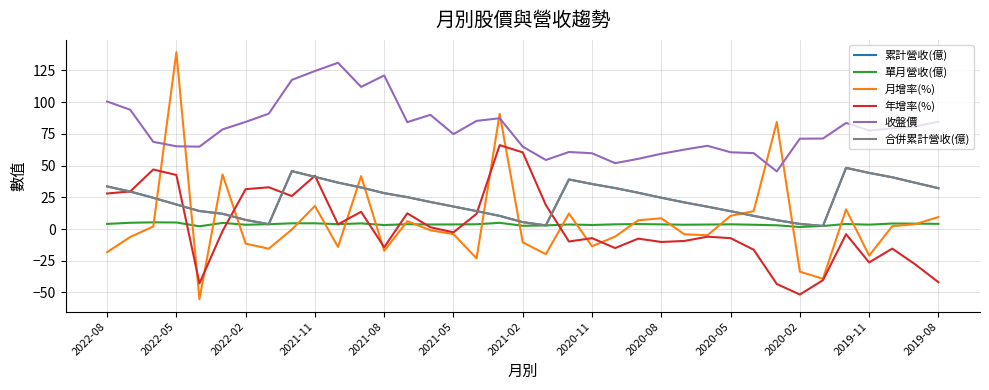

True or false: 累計營收(億) and 收盤價 intersect in this chart.

False